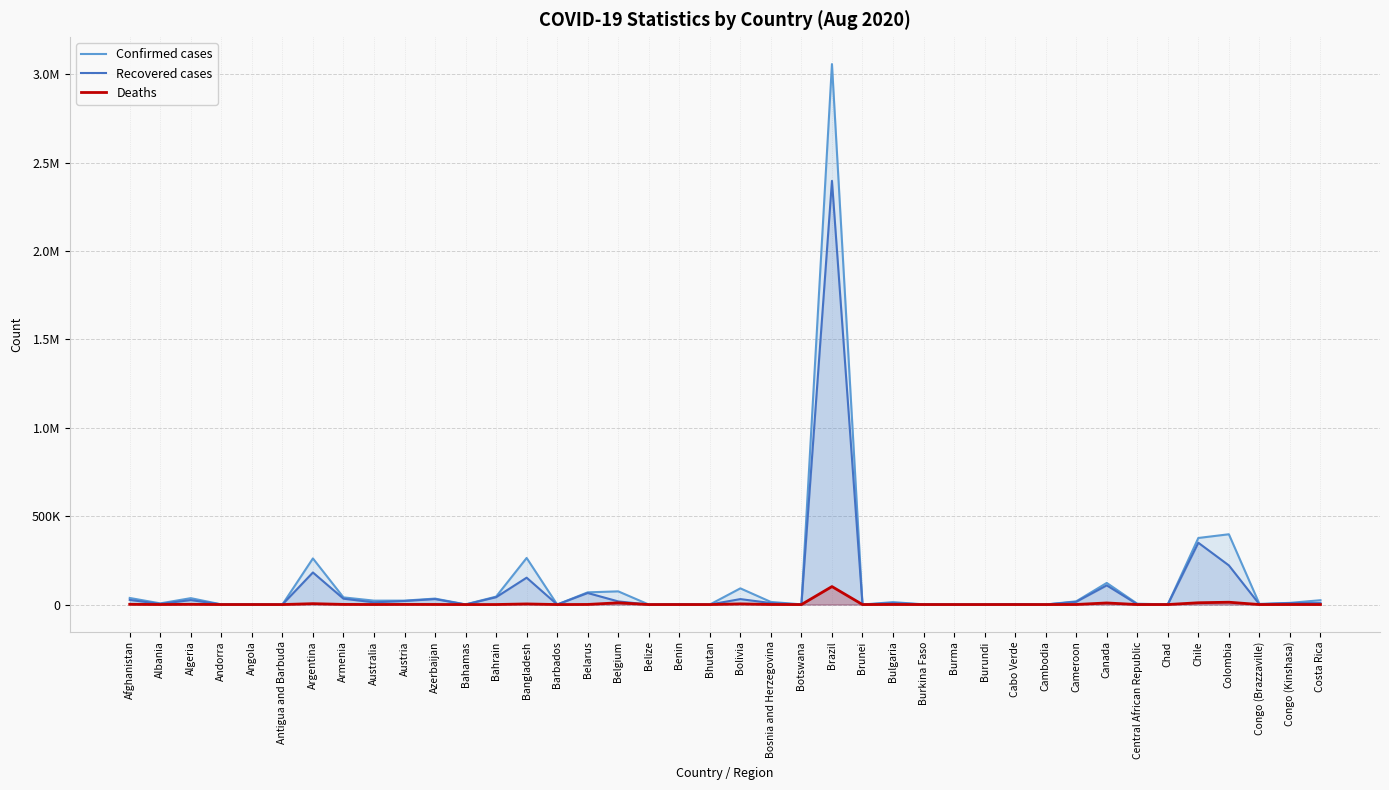

The value of Deaths at Benin is 38. True or false?

True